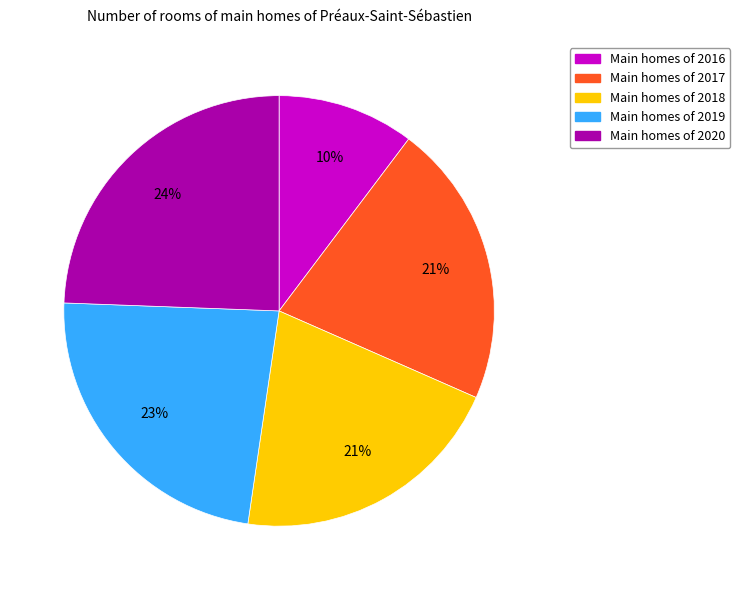

Is there any slice that represents more than half of the pie?

No